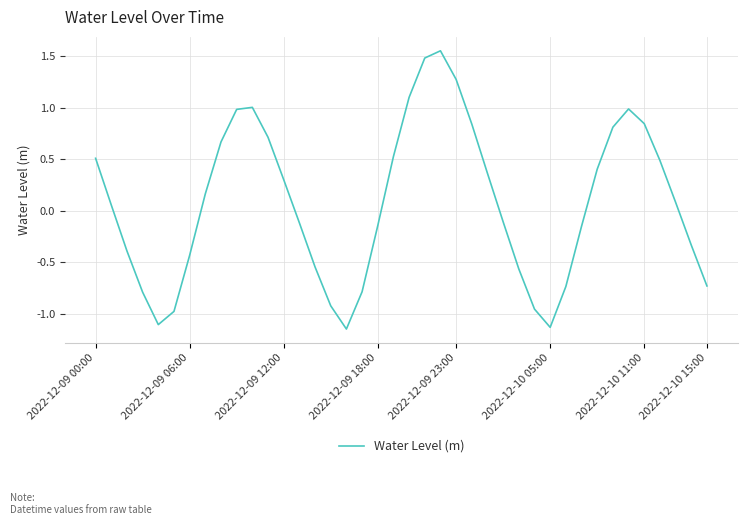

How many values are above zero?

21